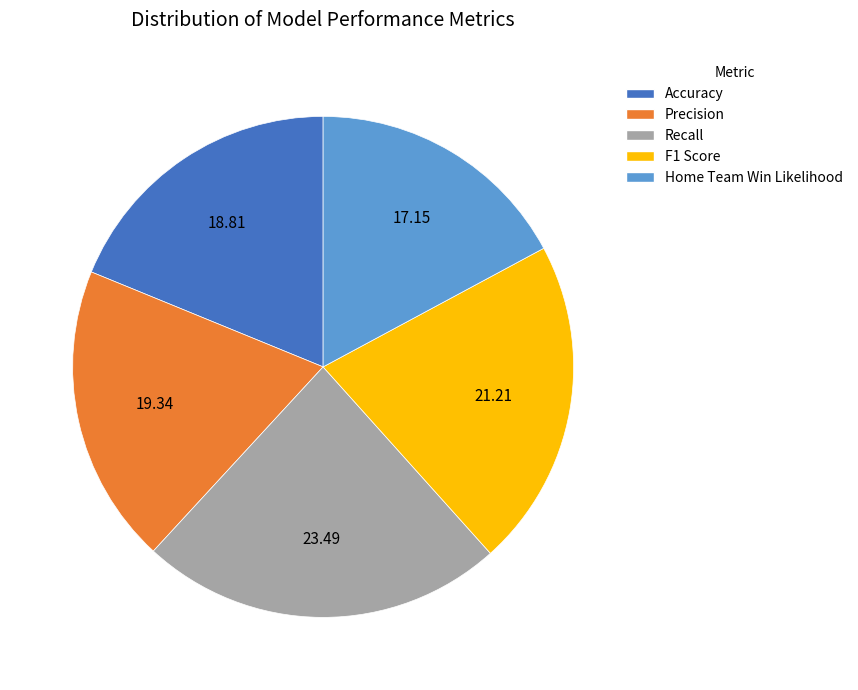

The Home Team Win Likelihood slice represents 17% of the pie. True or false?

True